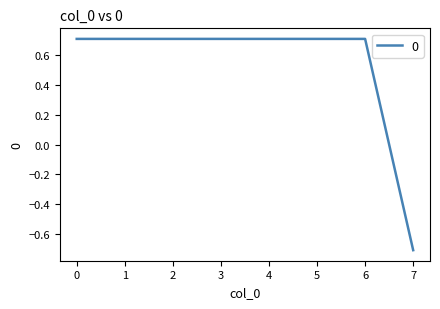

What is the difference between the values at 2 and 7?

1.4